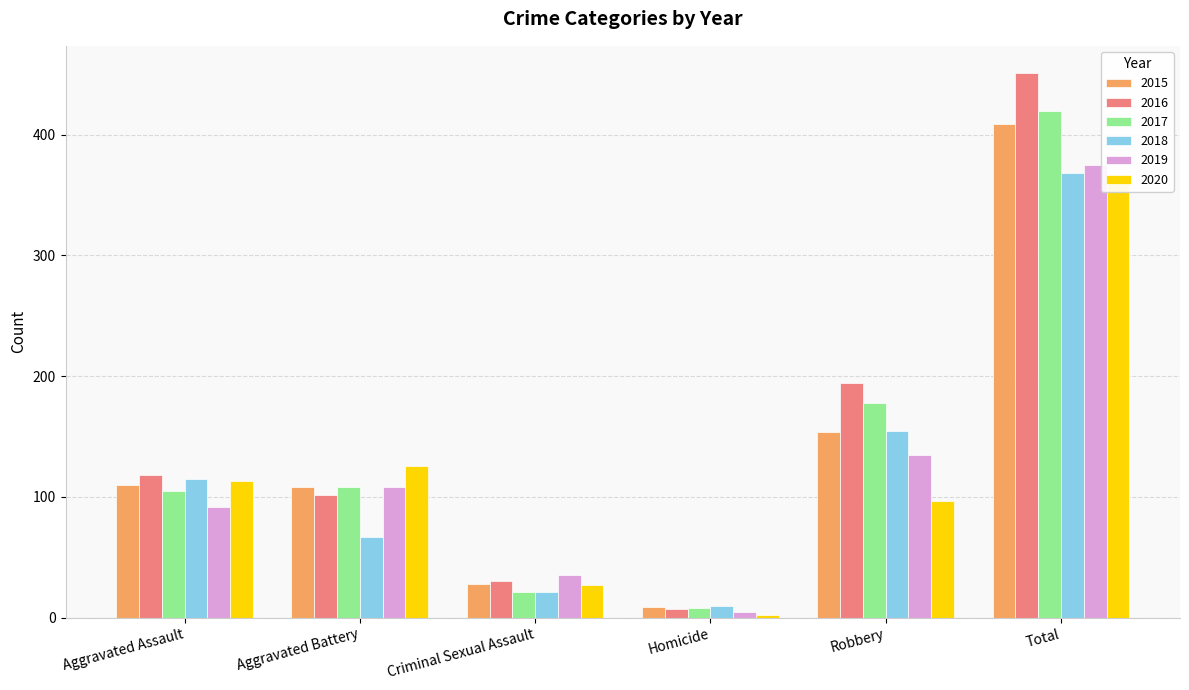

At how many categories does at least one series exceed 19?

5